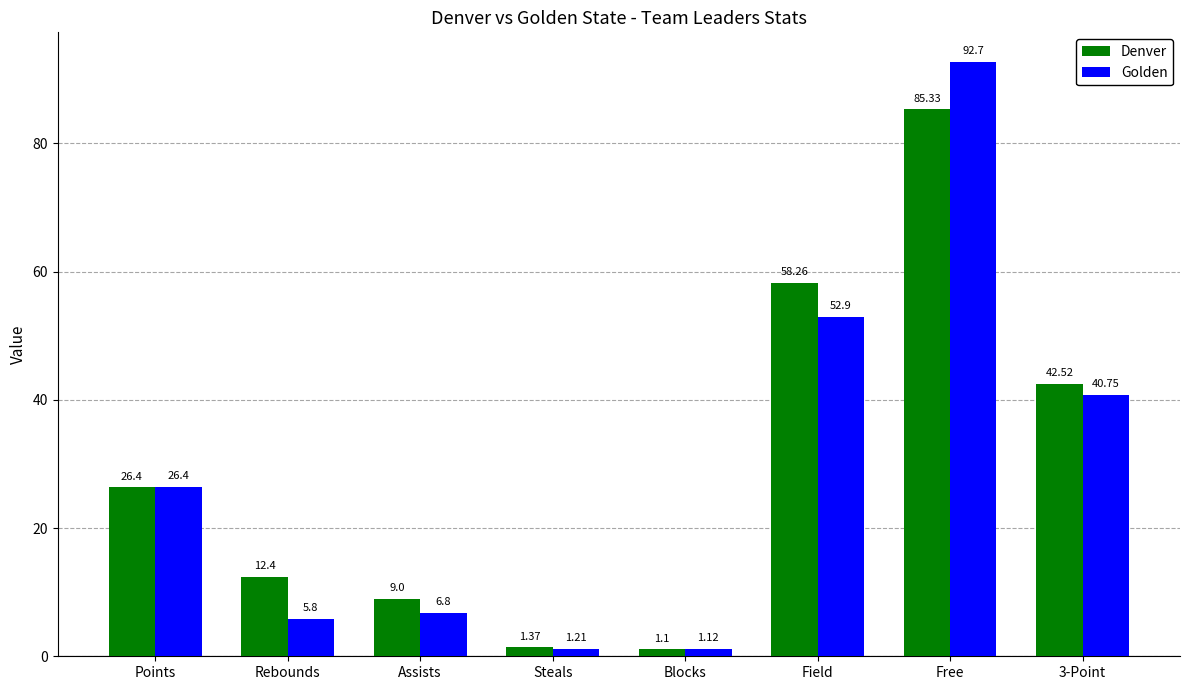

What is the average value of the Denver series?

29.5